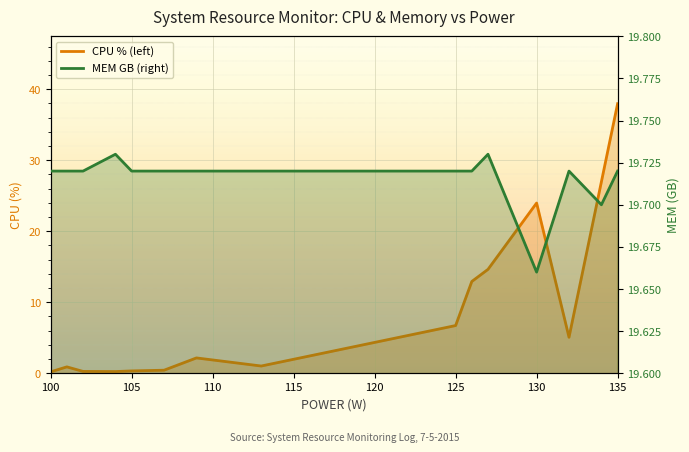

What is the difference between the maximum and minimum values in the MEM GB (right) series?

0.1